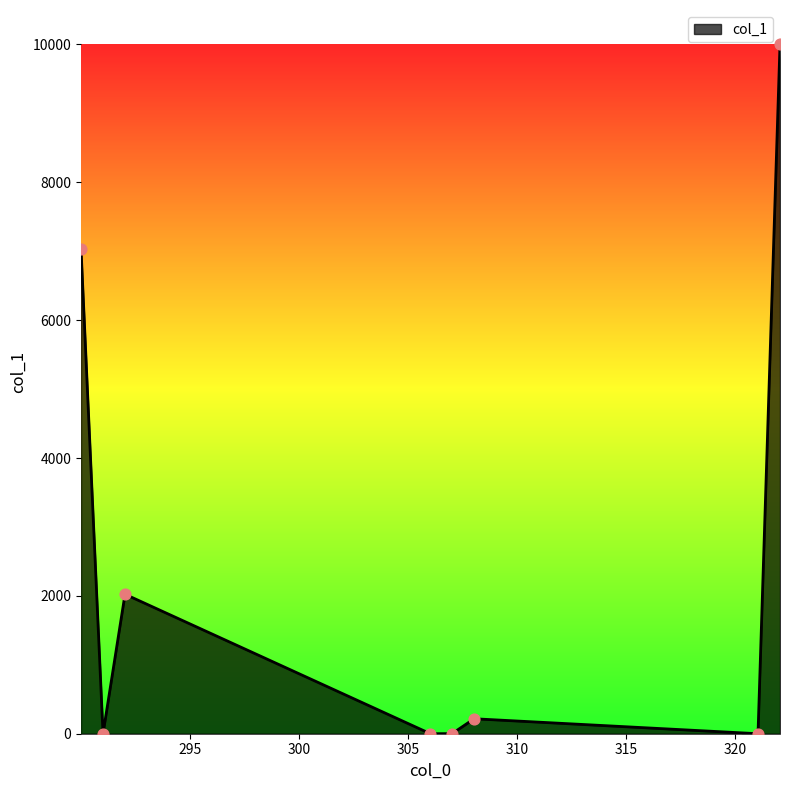

What is the difference between the second highest and second lowest values?

7034.5